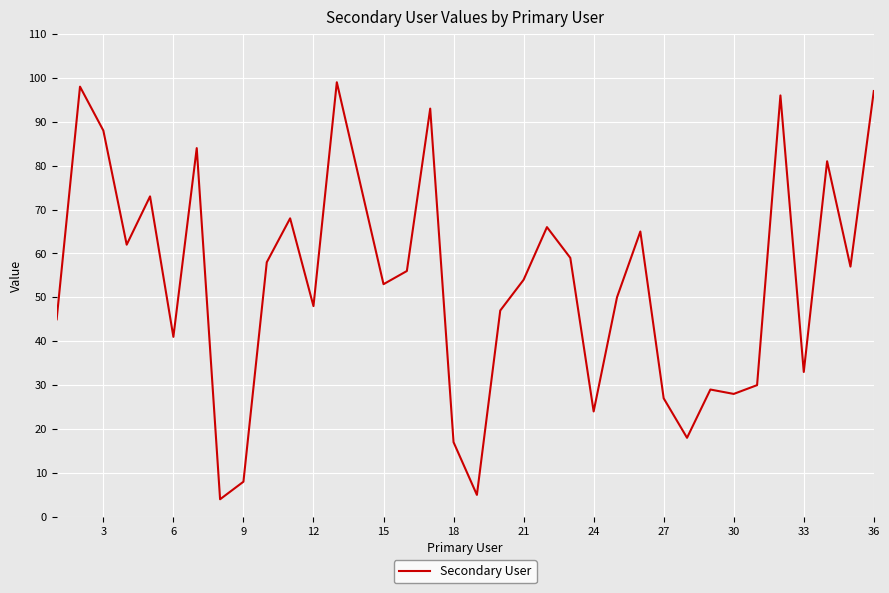

True or false: the data has more than 2 interior local peaks.

True